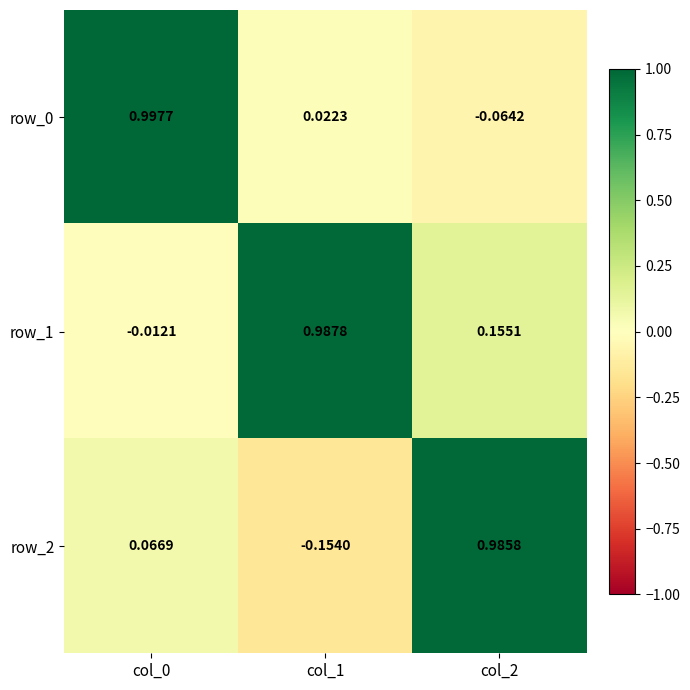

Is the value of row_0 at col_1 greater than the value of row_1 at col_0?

Yes